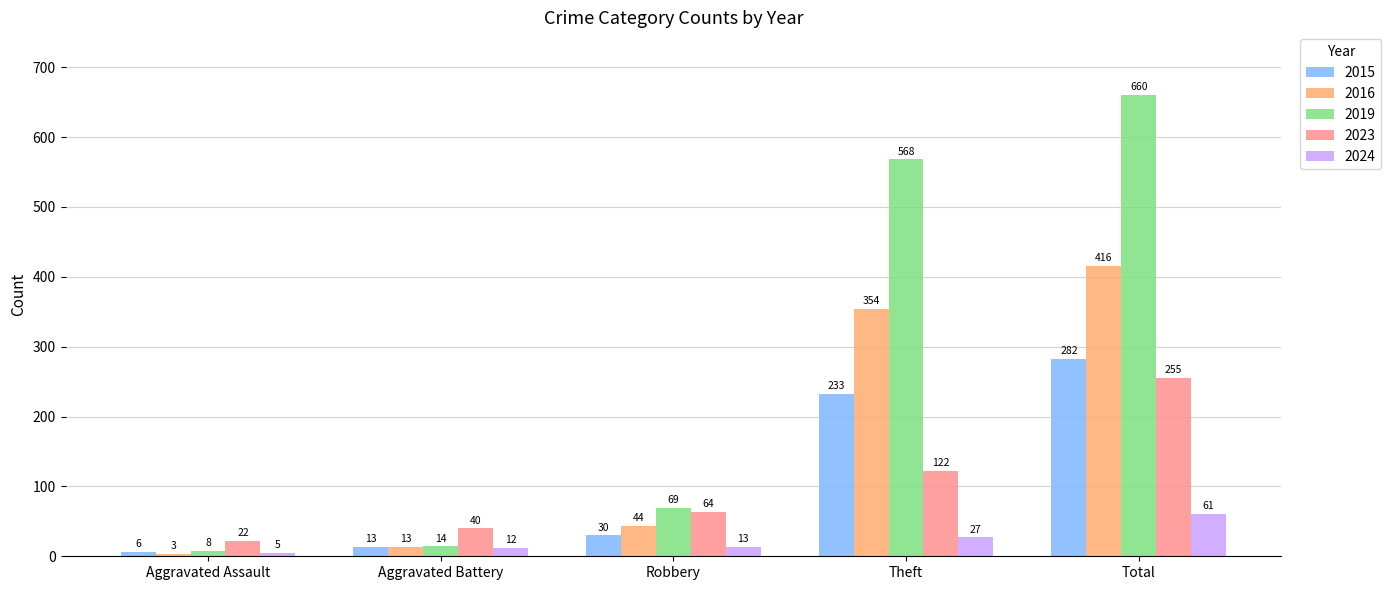

Does the chart contain stacked bars?

No